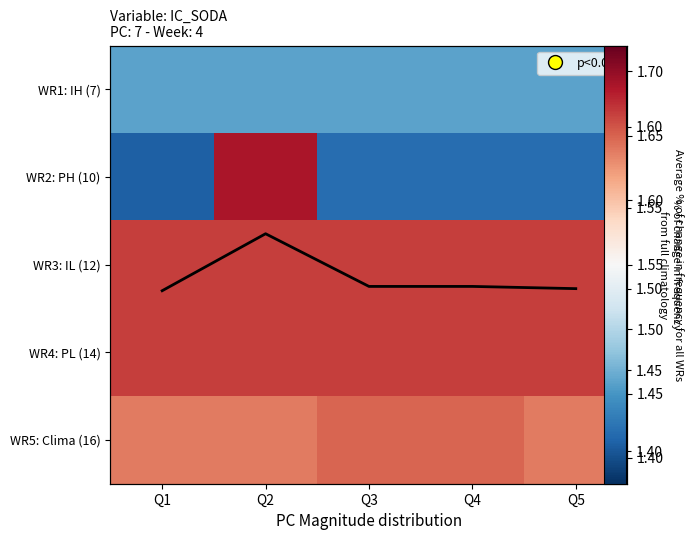

How many series are shown in this chart?

5